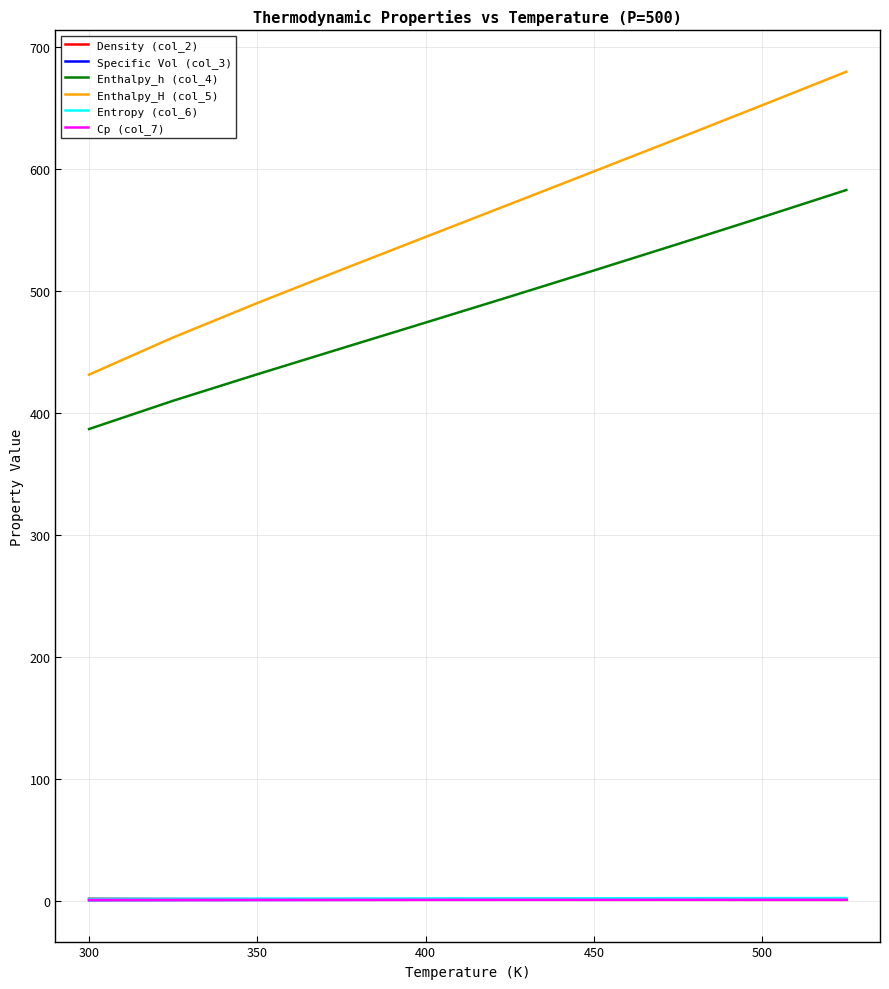

How many series are shown in this chart?

6